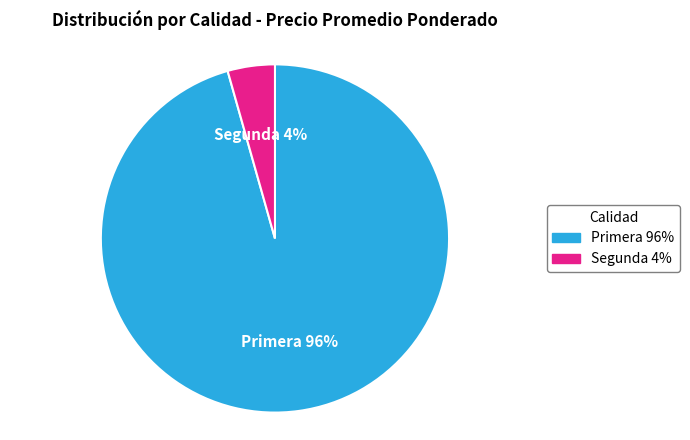

Is the sum of Segunda and Primera greater than half?

Yes